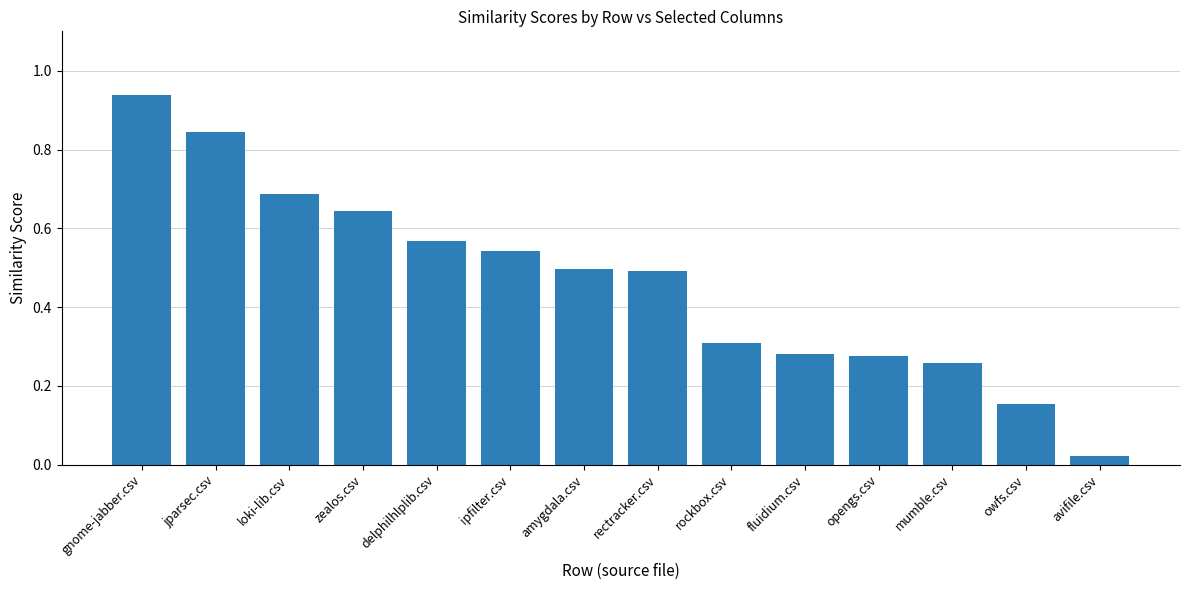

Does the chart contain any negative values?

No